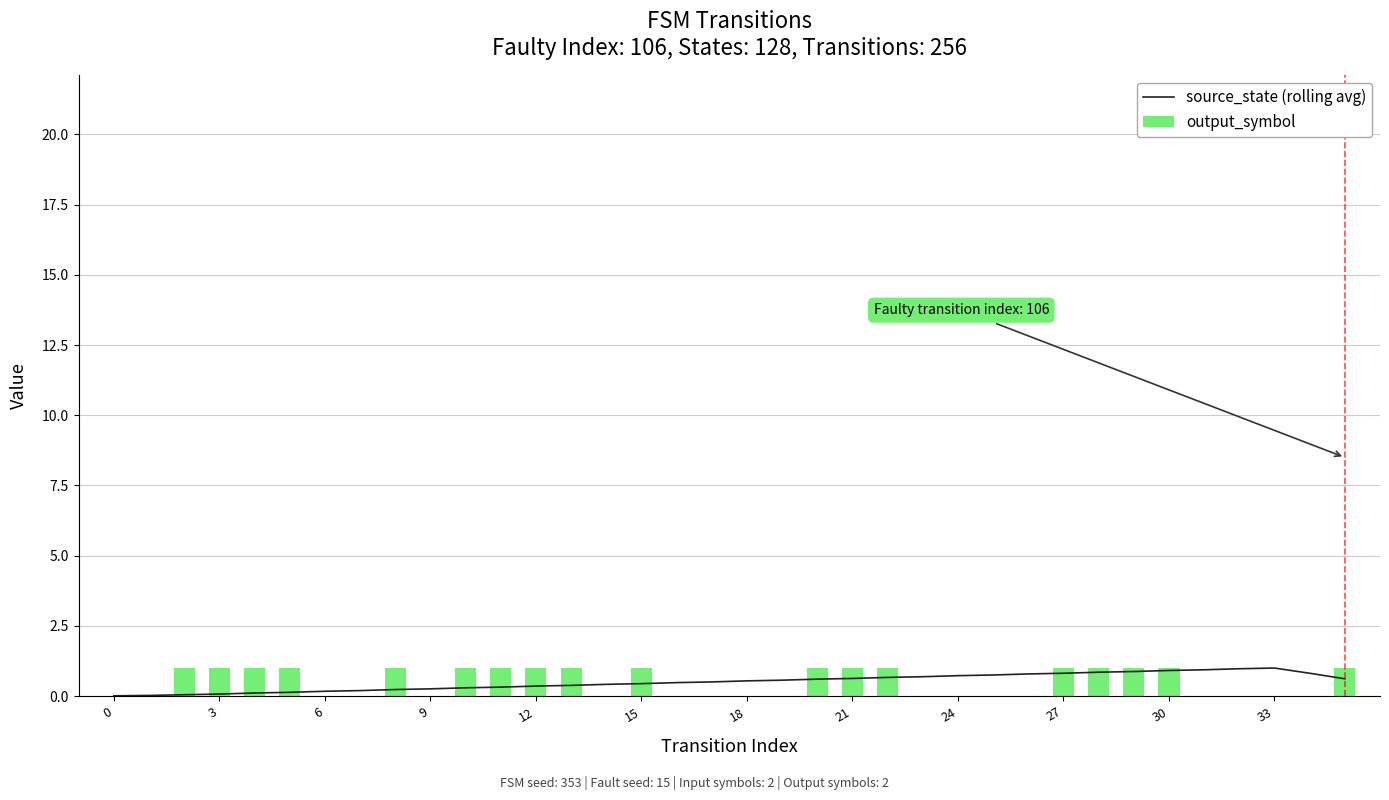

Are the bars grouped side by side (vs. stacked)?

Yes